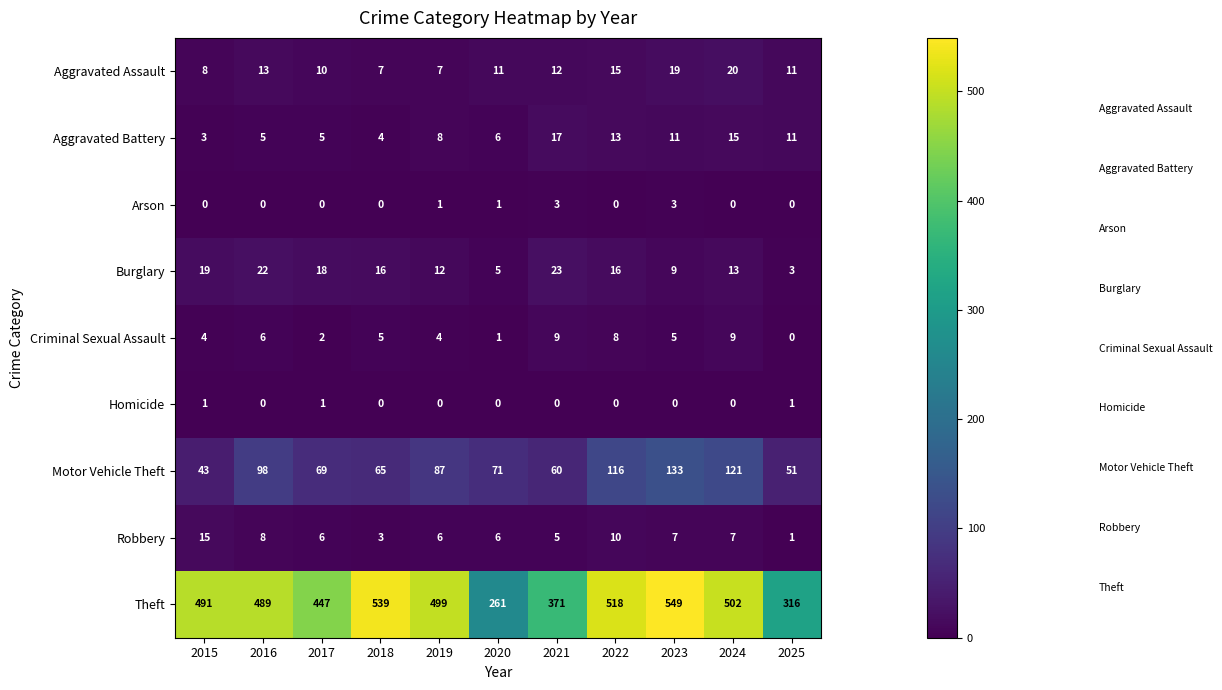

The value of Homicide at 2023 is 0. True or false?

True